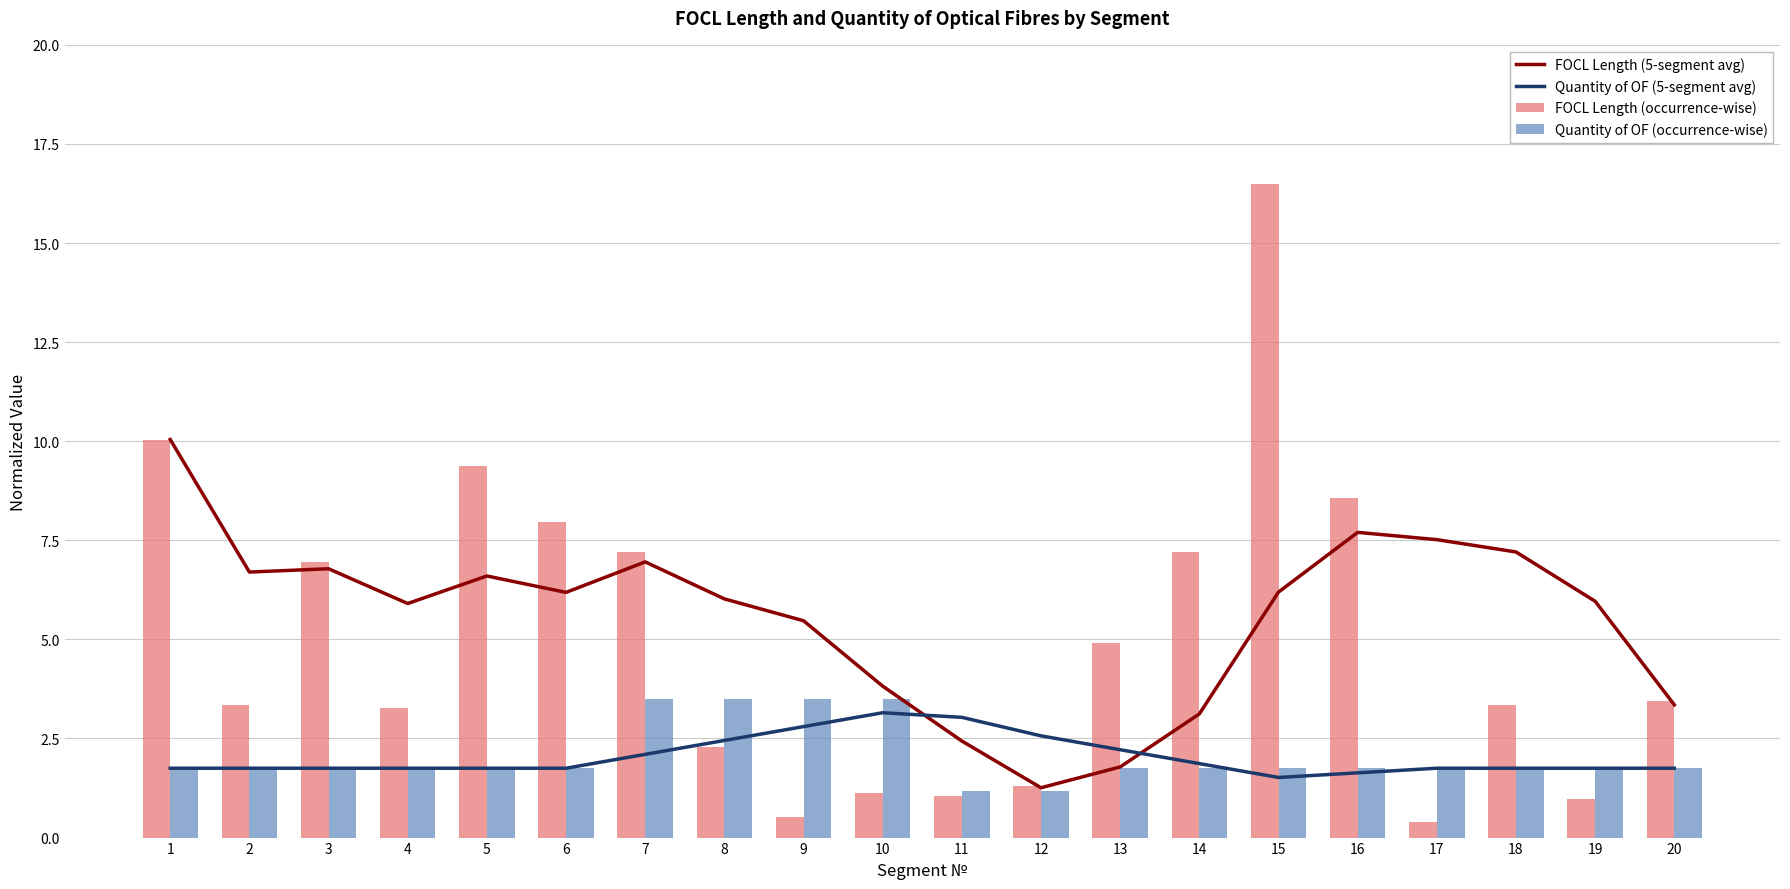

What is the greatest value displayed?

16.5